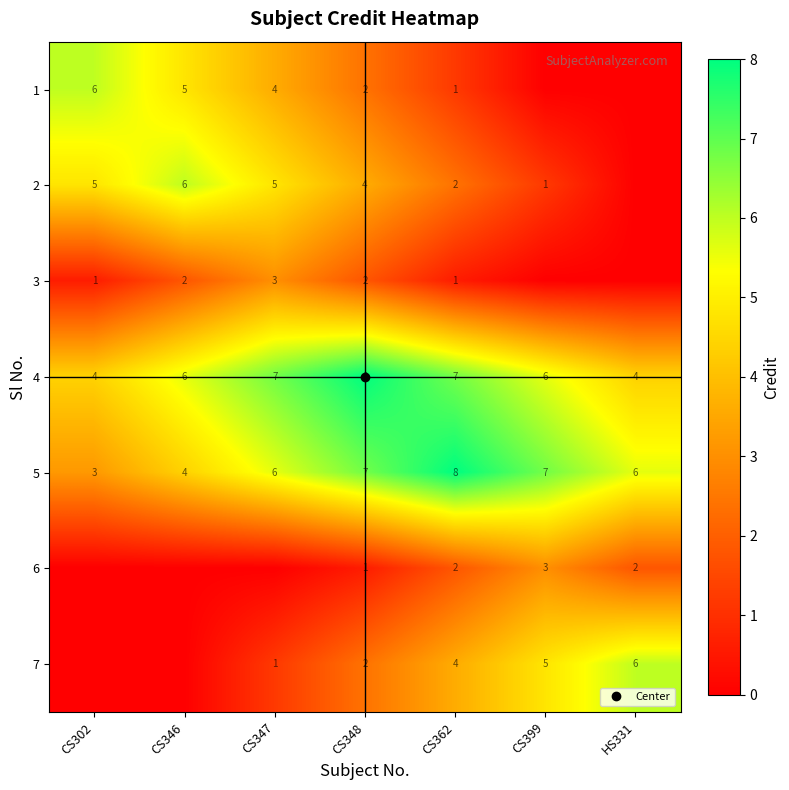

Which has a higher value, CS346 or CS362?

CS346